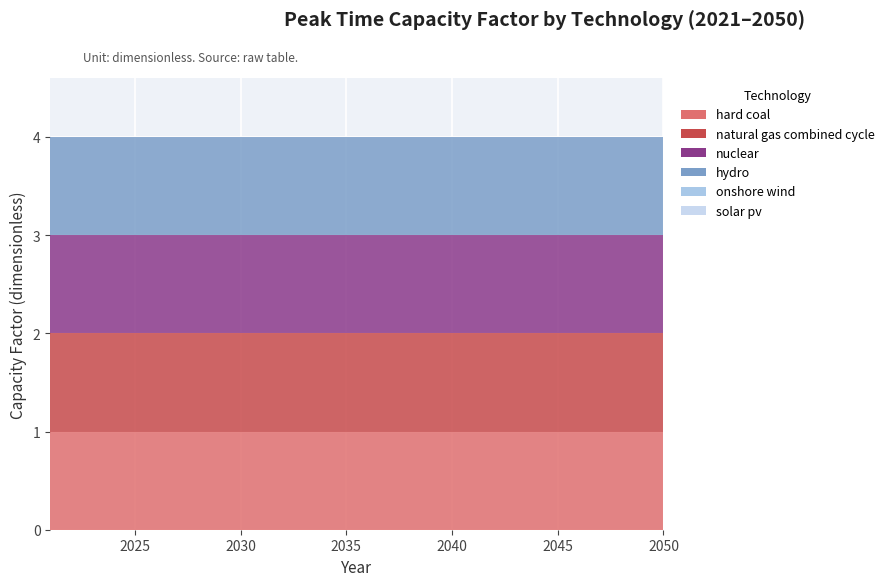

Reading left to right, transcribe all the data shown in this chart.

hard coal: 1	1	1	1	1	1	1	1	1	1	1	1	1	1	1	1	1	1	1	1	1	1	1	1	1	1	1	1	1	1
natural gas combined cycle: 1	1	1	1	1	1	1	1	1	1	1	1	1	1	1	1	1	1	1	1	1	1	1	1	1	1	1	1	1	1
nuclear: 1	1	1	1	1	1	1	1	1	1	1	1	1	1	1	1	1	1	1	1	1	1	1	1	1	1	1	1	1	1
hydro: 1	1	1	1	1	1	1	1	1	1	1	1	1	1	1	1	1	1	1	1	1	1	1	1	1	1	1	1	1	1
onshore wind: 0	0	0	0	0	0	0	0	0	0	0	0	0	0	0	0	0	0	0	0	0	0	0	0	0	0	0	0	0	0
solar pv: 0	0	0	0	0	0	0	0	0	0	0	0	0	0	0	0	0	0	0	0	0	0	0	0	0	0	0	0	0	0